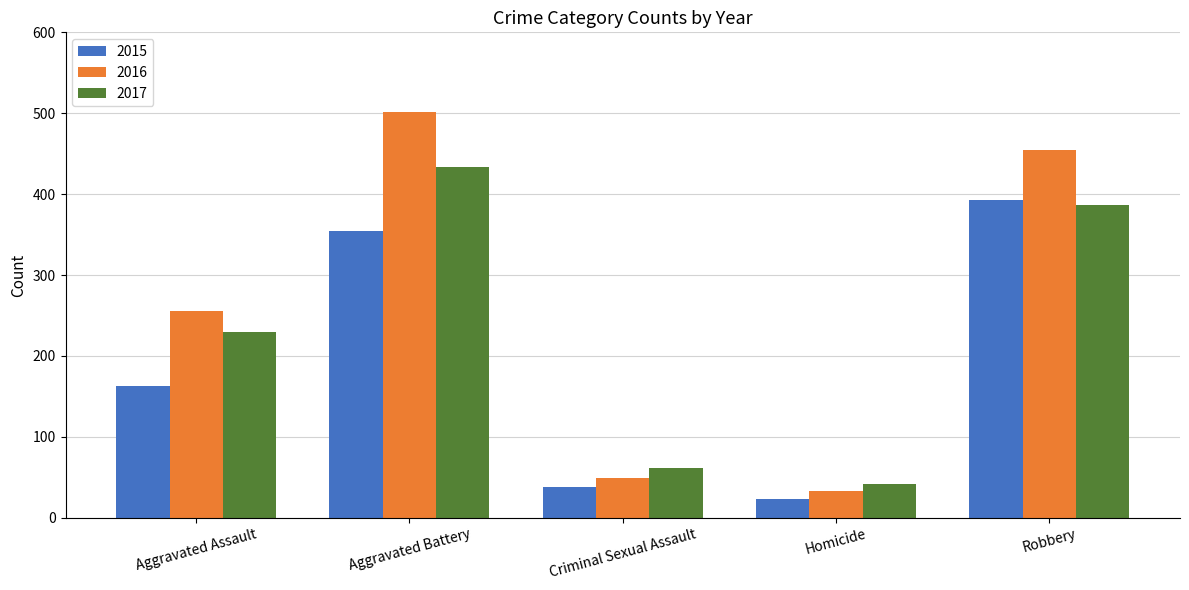

Reading right to left, extract all data points from this chart.

2015: 393	23	38	354	163
2016: 455	33	49	501	255
2017: 386	42	62	434	230